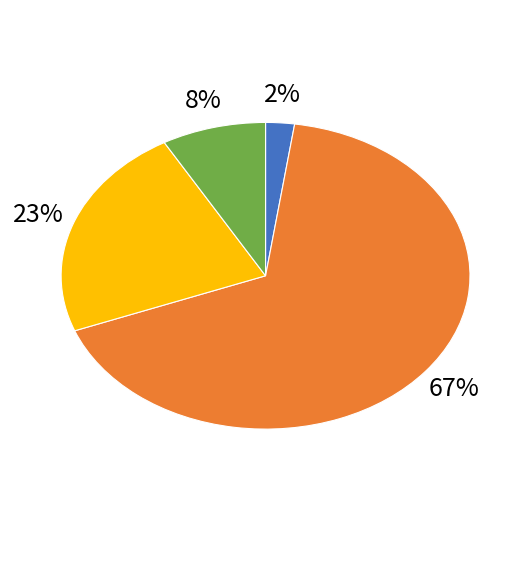

To the nearest percent, what is the average slice percentage?

25%